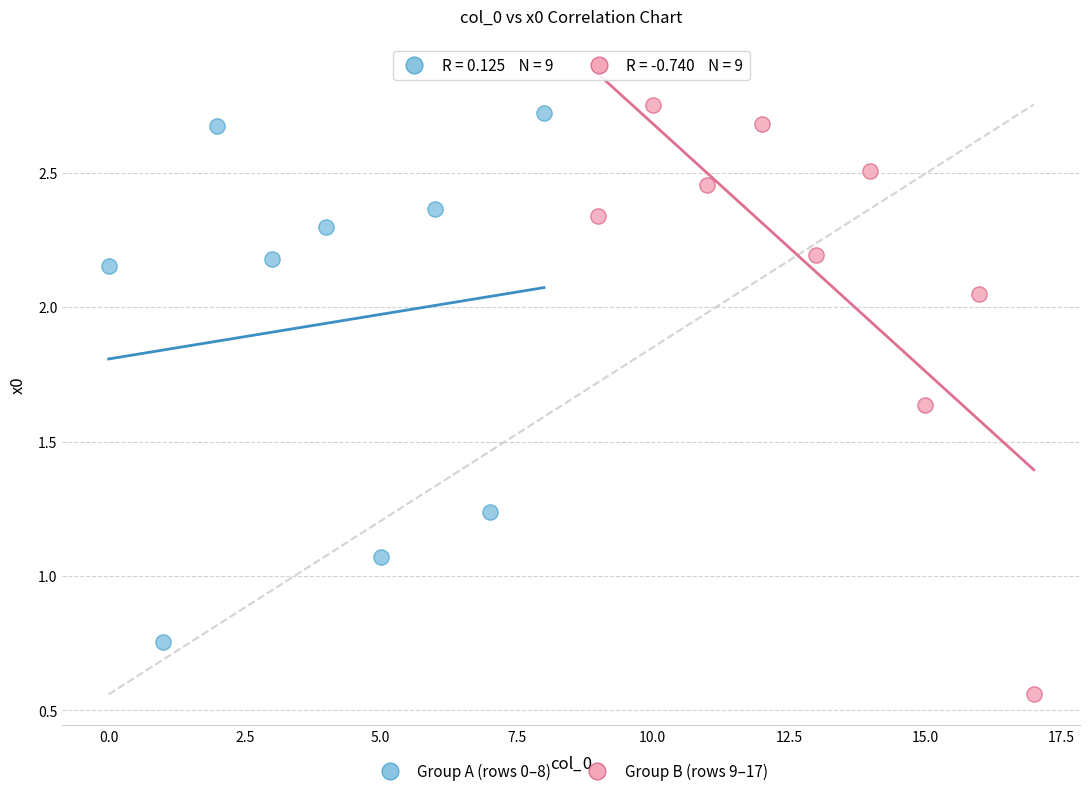

Which series has the largest Y range (max minus min)?

Group B (rows 9–17)